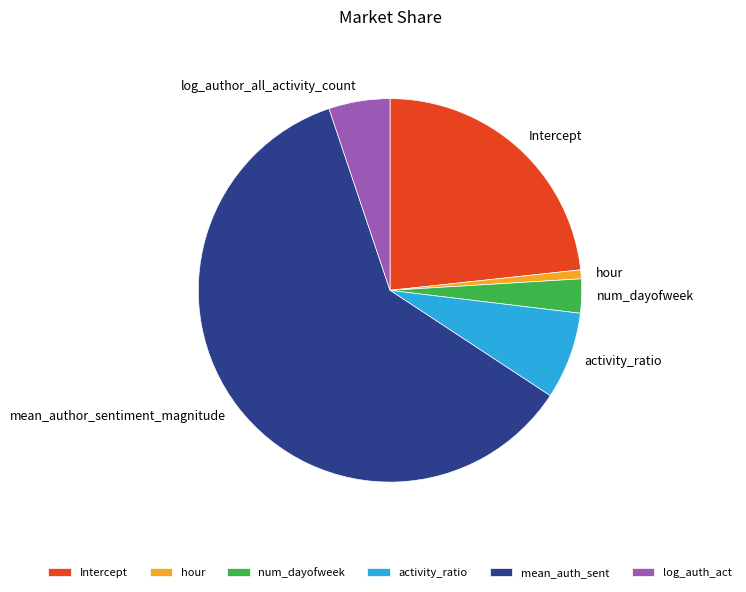

Combined, do hour and activity_ratio account for over 50%?

No